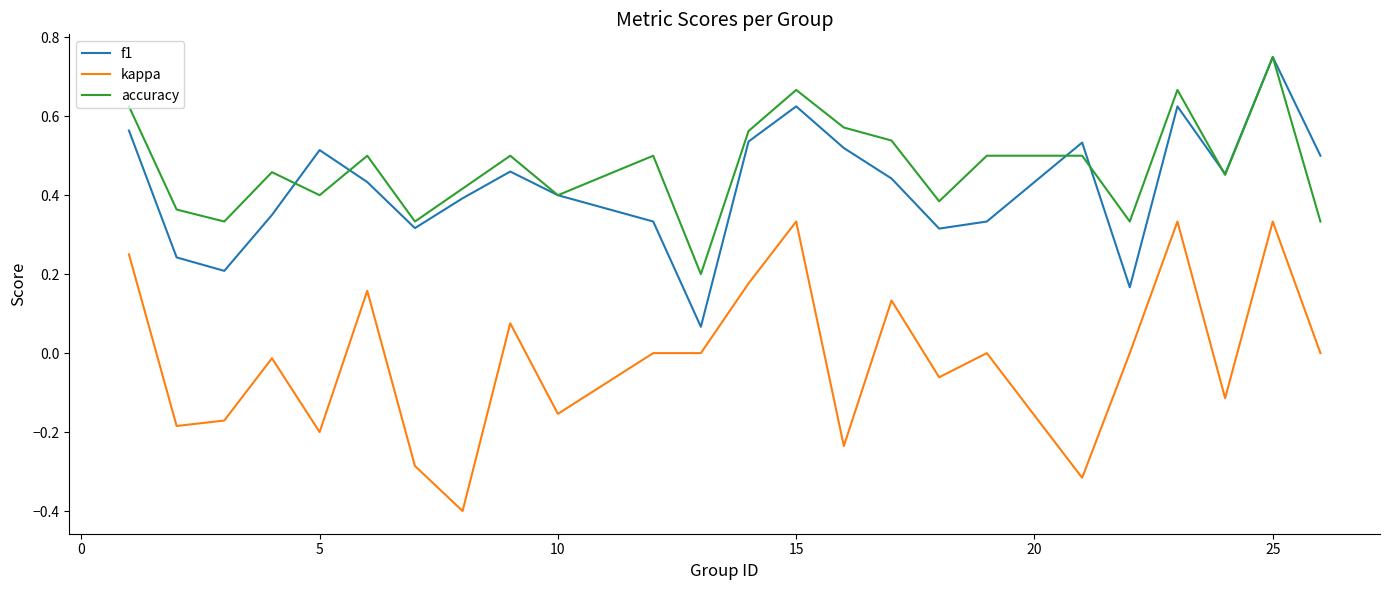

What are all the series names shown in the legend?

f1, kappa, accuracy